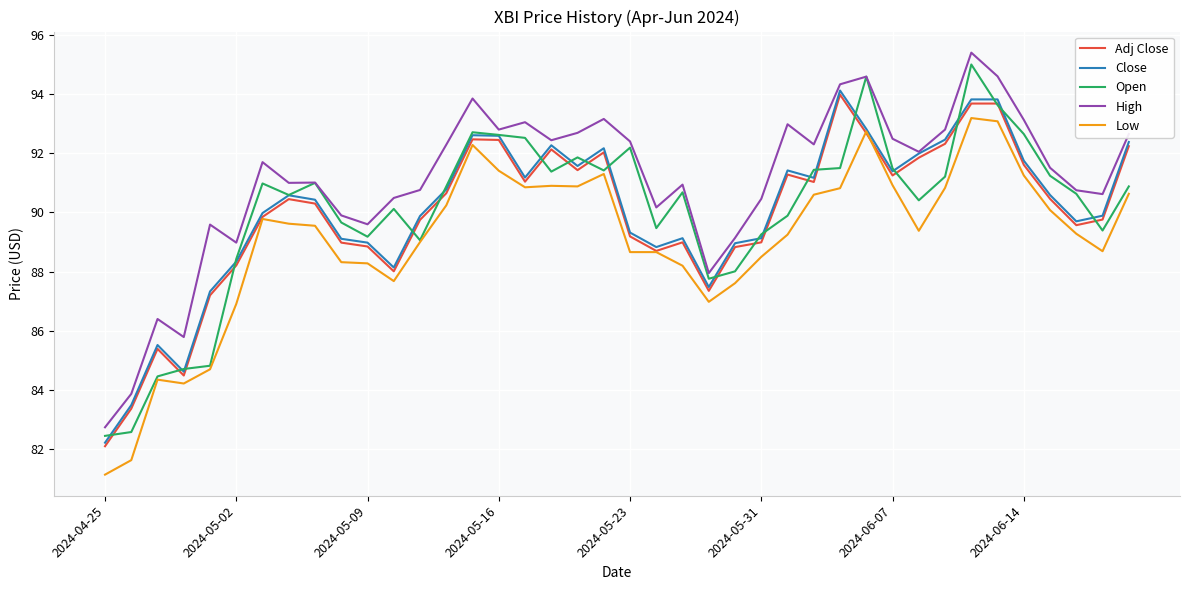

What is the smallest value displayed?

81.1